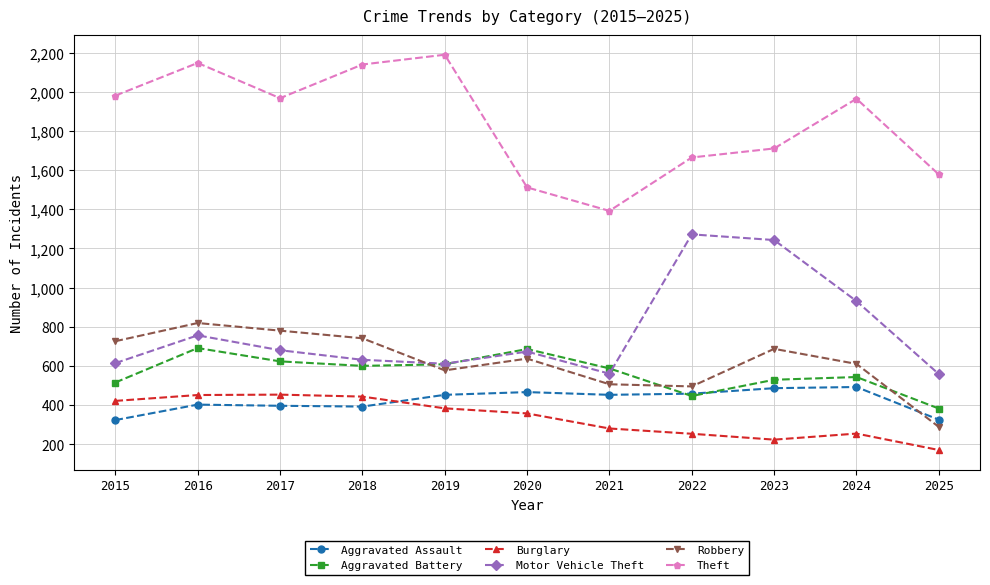

What is the difference between the highest and lowest values at 2020?

1155